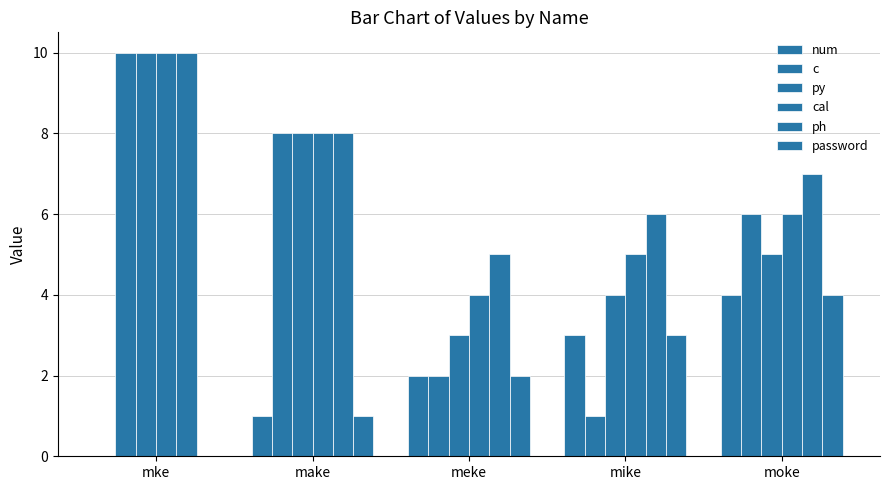

Reading left to right, extract all data points from this chart.

num: mke=0	make=1	meke=2	mike=3	moke=4
c: mke=10	make=8	meke=2	mike=1	moke=6
py: mke=10	make=8	meke=3	mike=4	moke=5
cal: mke=10	make=8	meke=4	mike=5	moke=6
ph: mke=10	make=8	meke=5	mike=6	moke=7
password: mke=0	make=1	meke=2	mike=3	moke=4